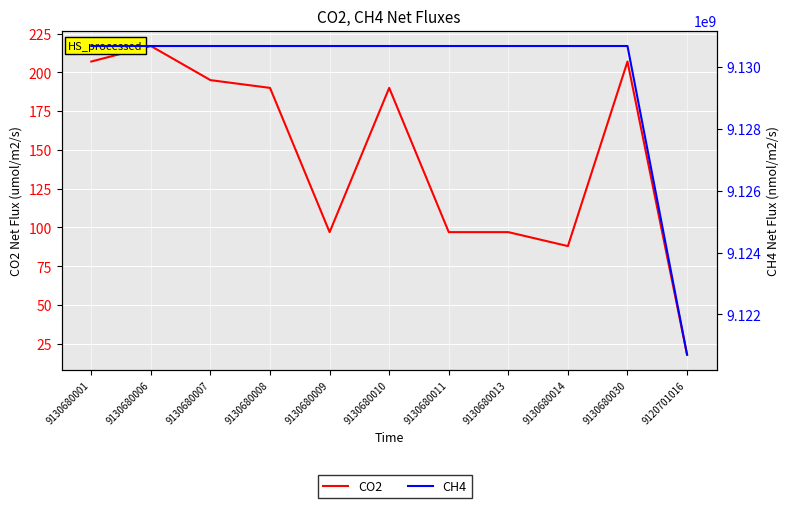

Rank the categories by CH4 value from lowest to highest.

9120701016, 9130680001, 9130680006, 9130680007, 9130680008, 9130680009, 9130680010, 9130680011, 9130680013, 9130680014, 9130680030